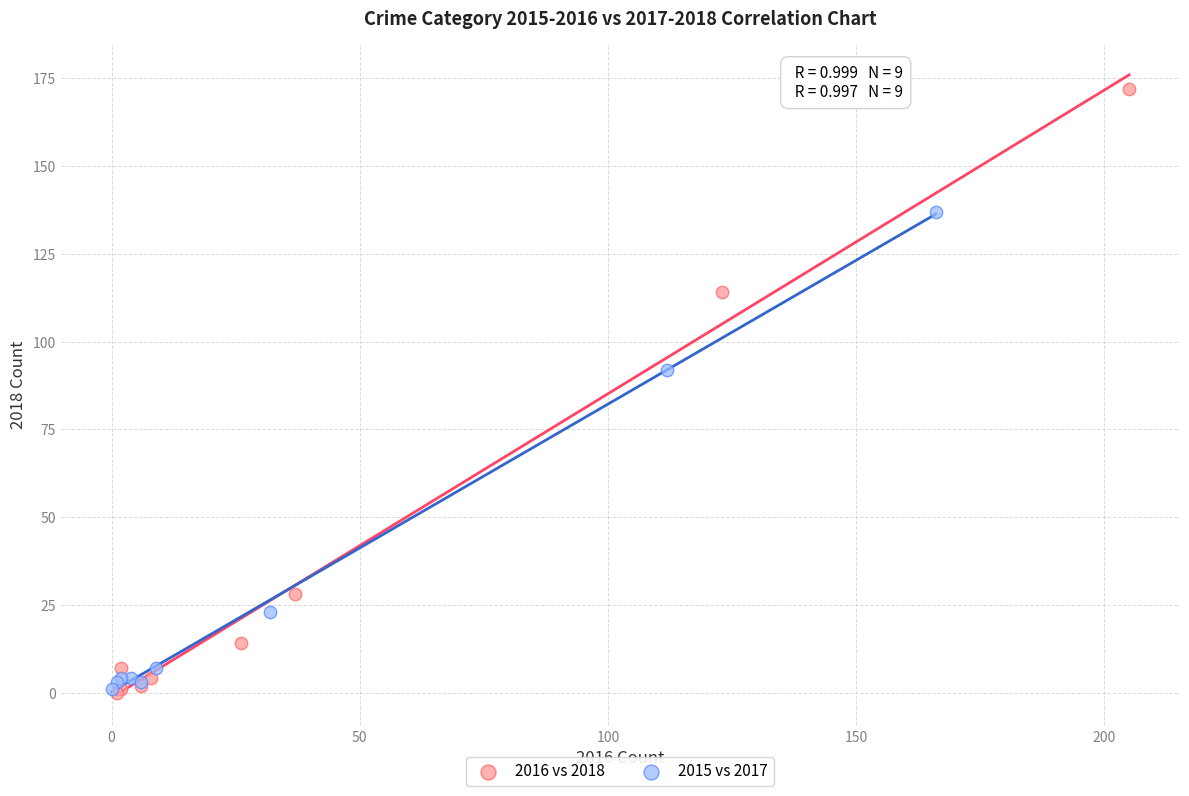

Which series has the largest Y range (max minus min)?

2016 vs 2018